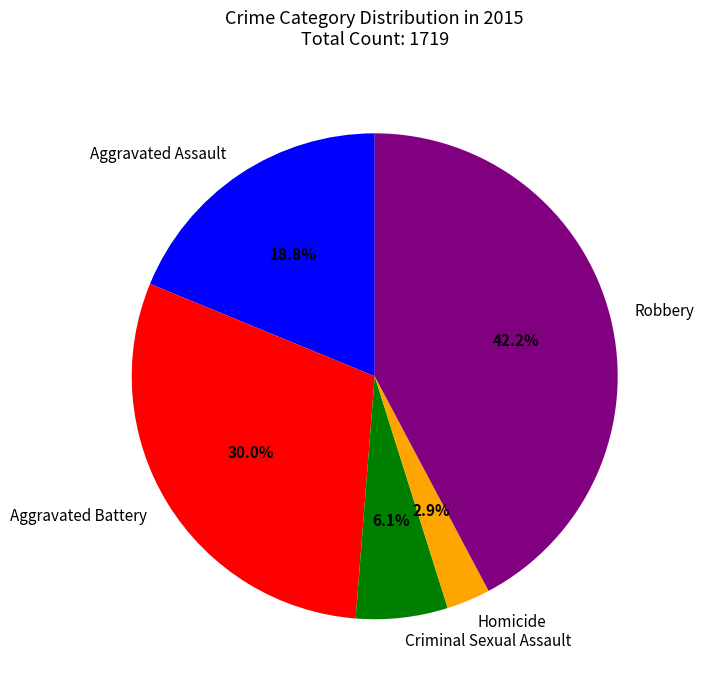

Which slice is the smallest?

Homicide